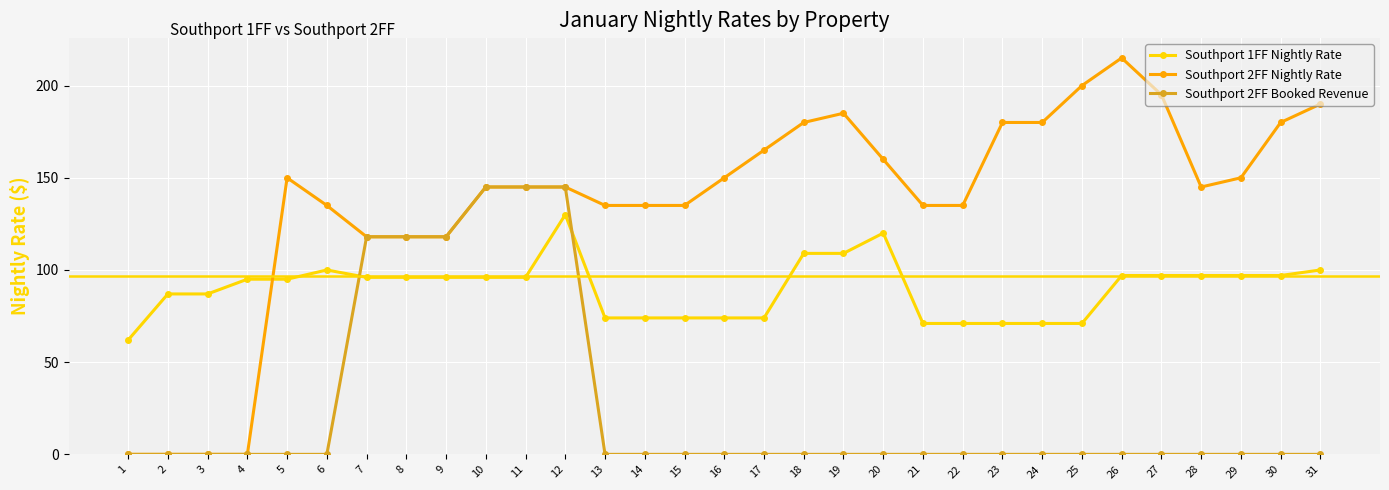

Reading right to left, list all the values displayed in this chart.

Southport 1FF Nightly Rate: 100	97	97	97	97	97	71	71	71	71	71	120	109	109	74	74	74	74	74	130	96	96	96	96	96	100	95	95	87	87	62
Southport 2FF Nightly Rate: 190	180	150	145	195	215	200	180	180	135	135	160	185	180	165	150	135	135	135	145	145	145	118	118	118	135	150	0	0	0	0
Southport 2FF Booked Revenue: 0	0	0	0	0	0	0	0	0	0	0	0	0	0	0	0	0	0	0	145	145	145	118	118	118	0	0	0	0	0	0